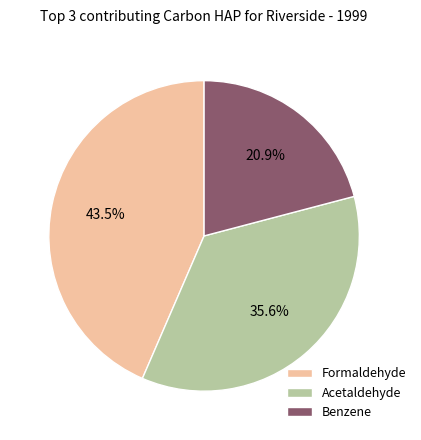

Does Benzene represent more than half of the total?

No